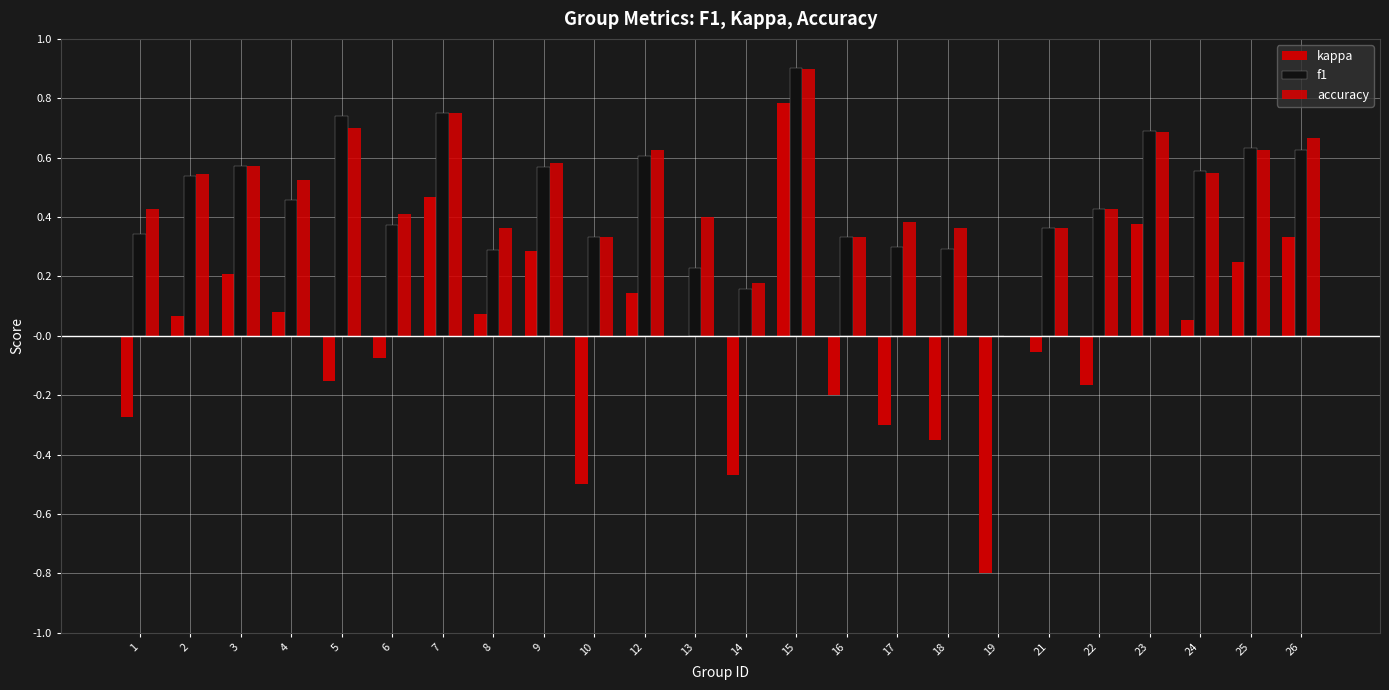

What is the value of the accuracy bar at the 4th from the left?

0.5